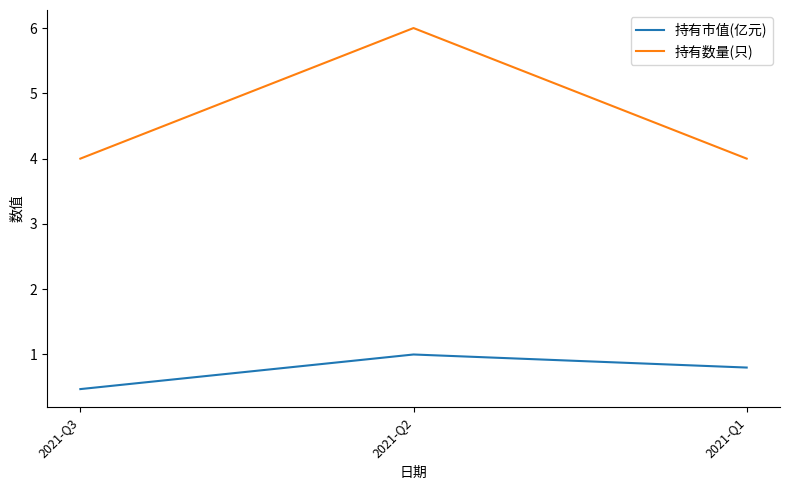

What are all the series names shown in the legend?

持有市值(亿元), 持有数量(只)